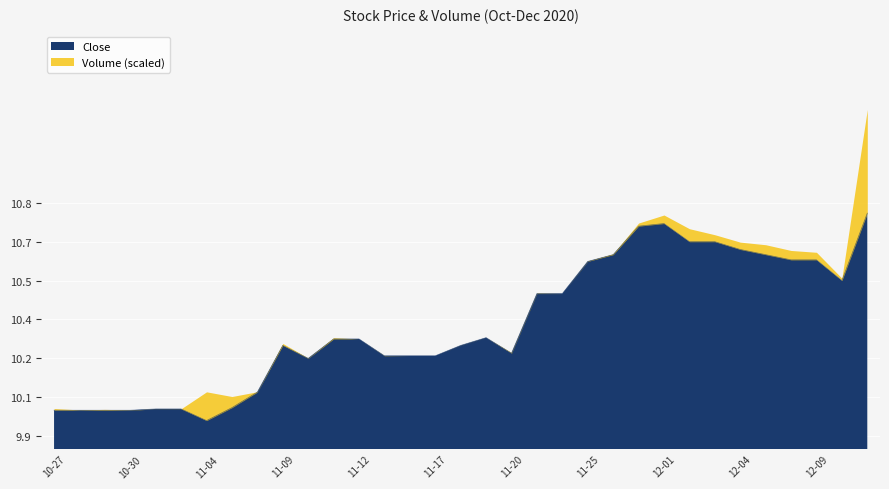

At which category does the chart reach its minimum across all series?

11-04